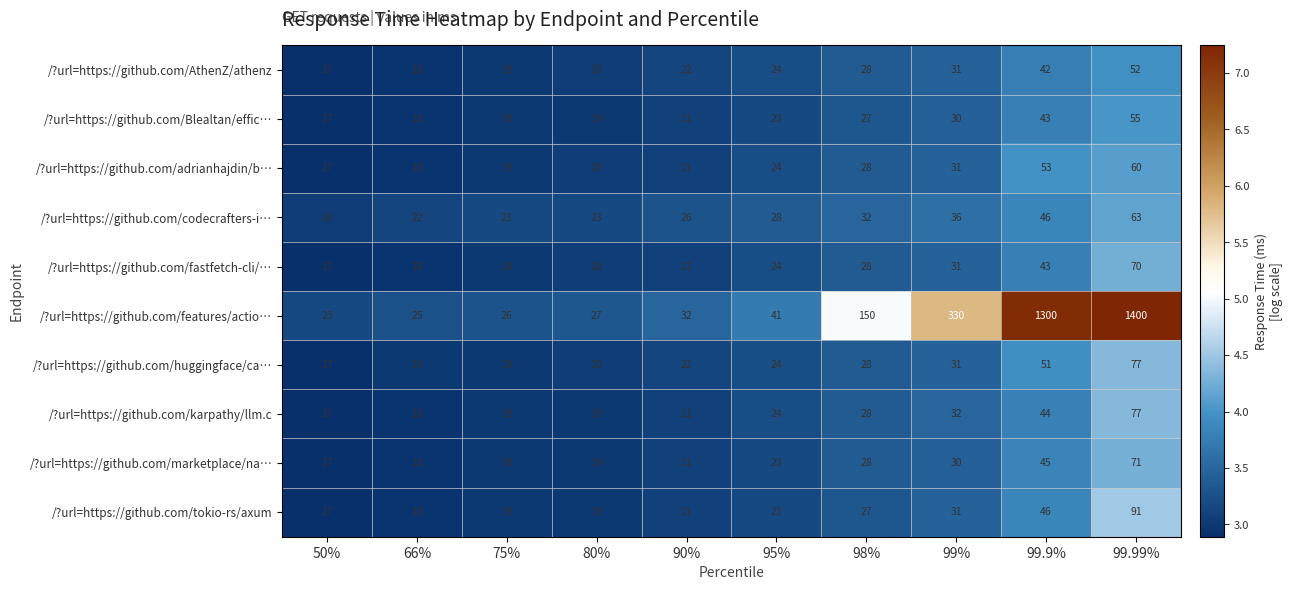

What is the sum of the /?url=https://github.com/AthenZ/athenz values at 99.9% and 98%?

70